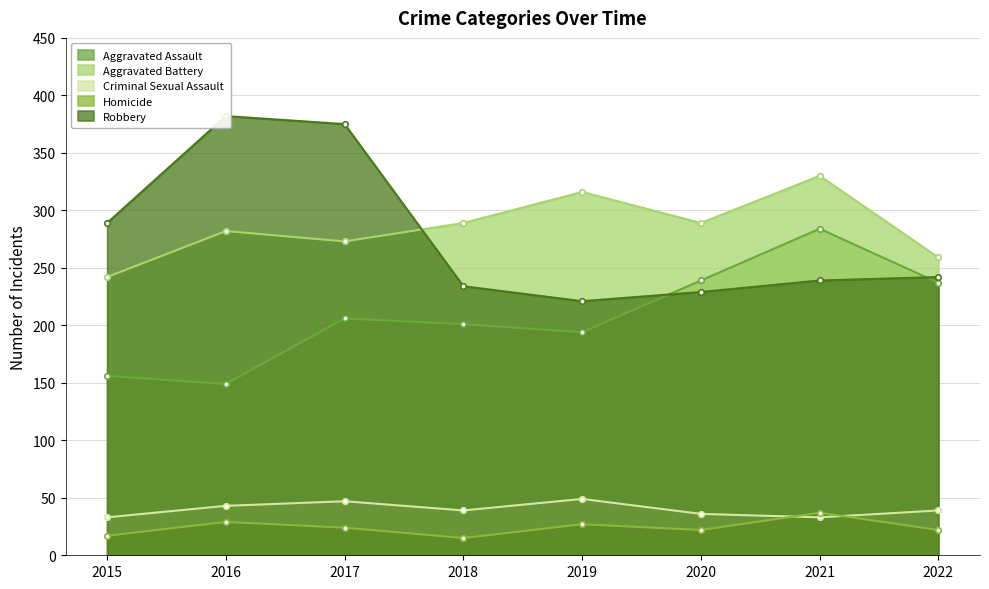

At which label does Criminal Sexual Assault first exceed 39?

2016